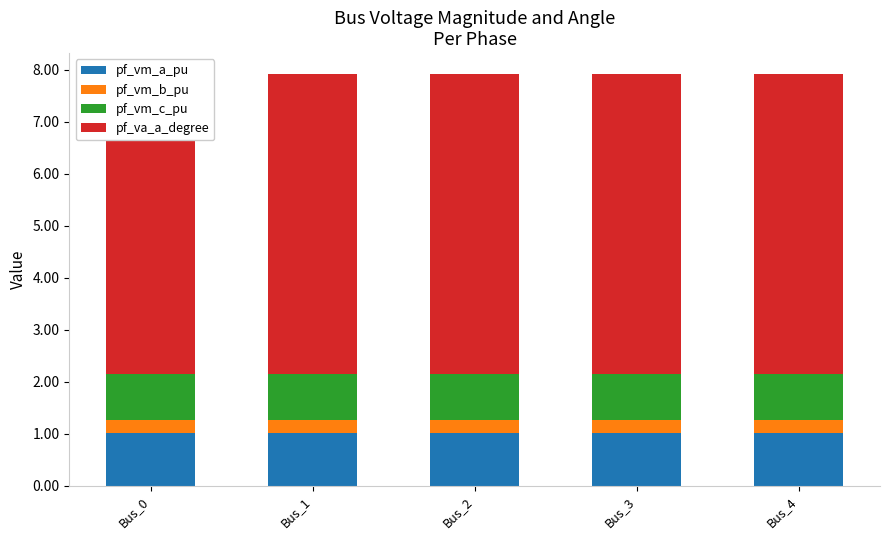

True or false: pf_vm_a_pu has a value of 0.3 at Bus_1.

False